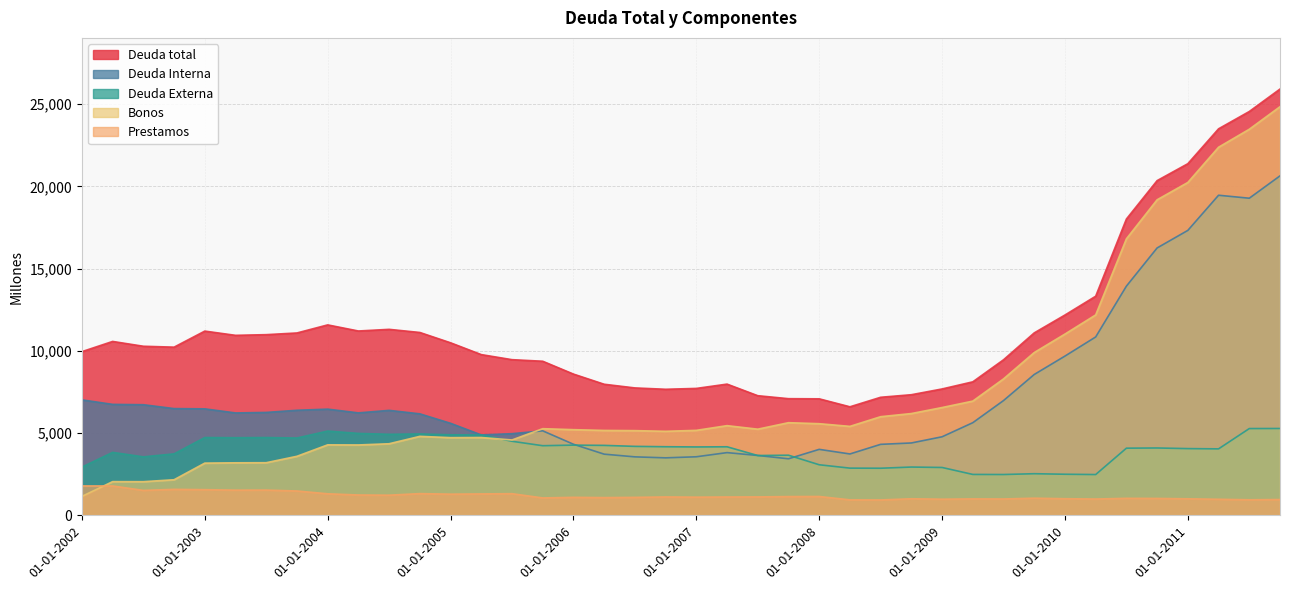

Which series has the widest spread of values?

Bonos